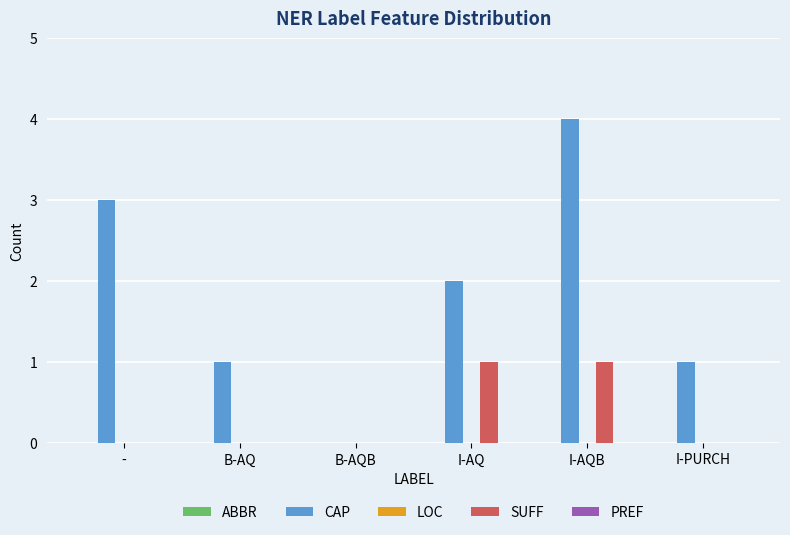

Reading left to right, transcribe all the data shown in this chart.

CAP: -=3	B-AQ=1	B-AQB=0	I-AQ=2	I-AQB=4	I-PURCH=1
SUFF: -=0	B-AQ=0	B-AQB=0	I-AQ=1	I-AQB=1	I-PURCH=0